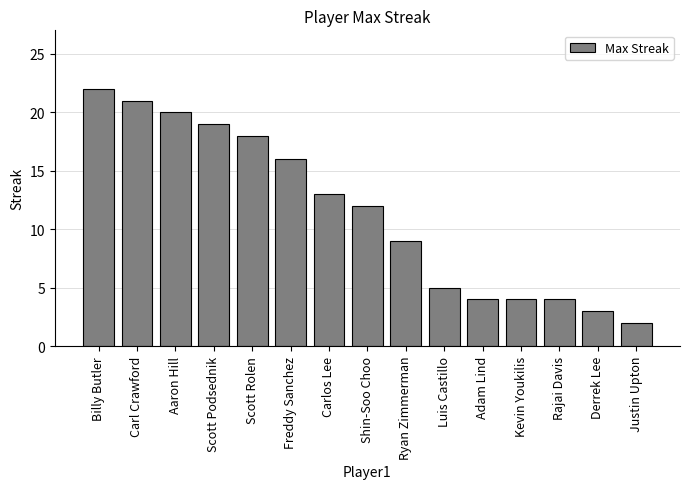

Approximately how many times larger is the value at Billy Butler compared to Scott Rolen?

1.2